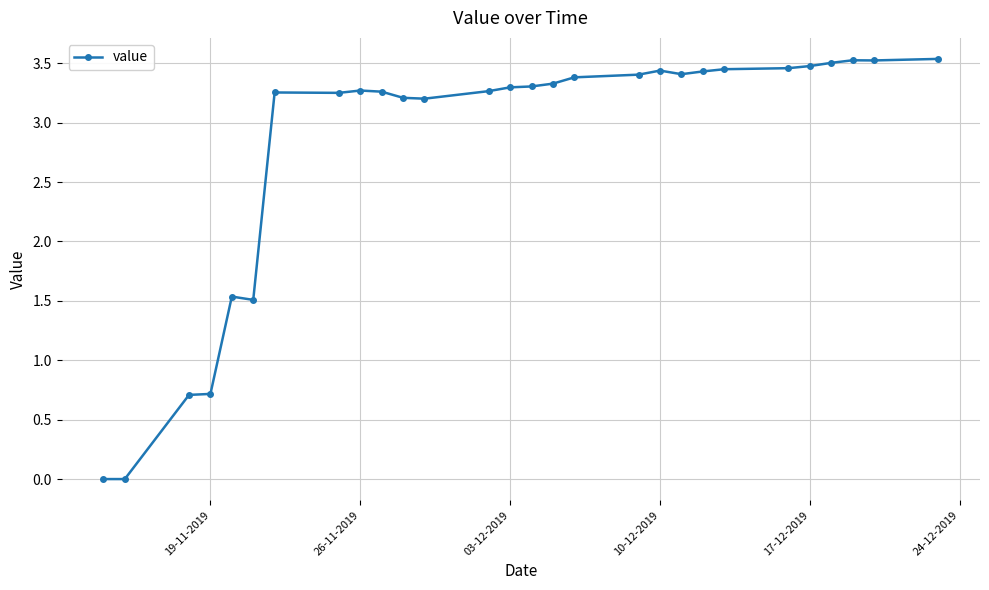

True or false: the data has more than 0 interior local peaks.

True